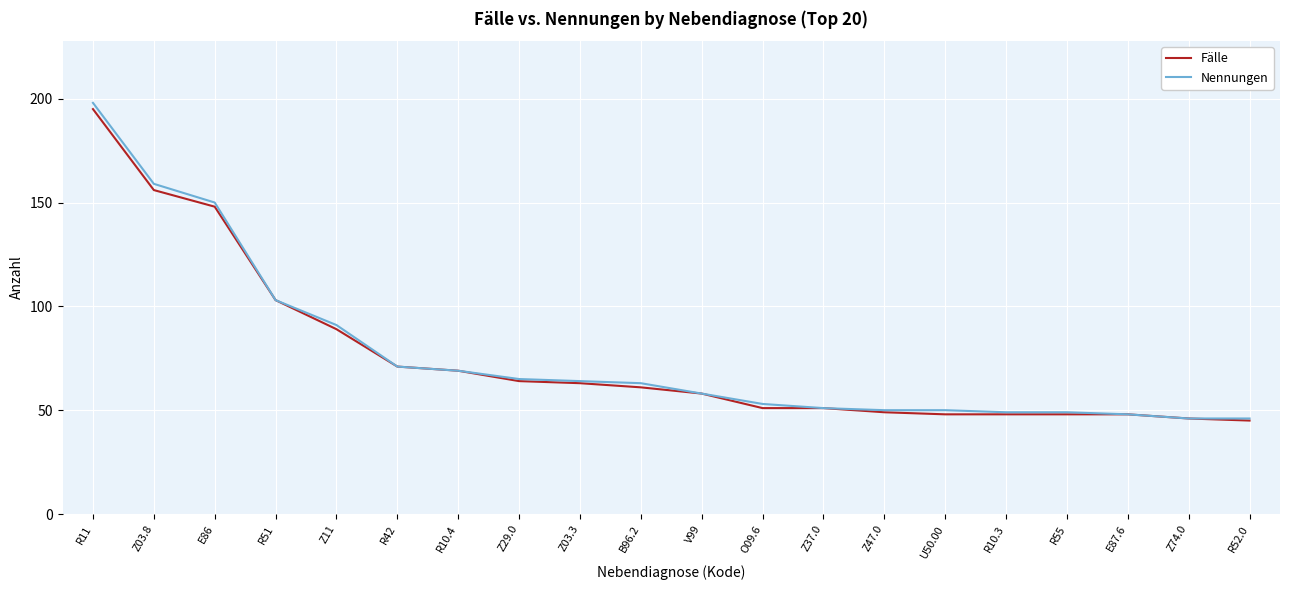

Is it true that Fälle equals 44 at Z29.0?

False